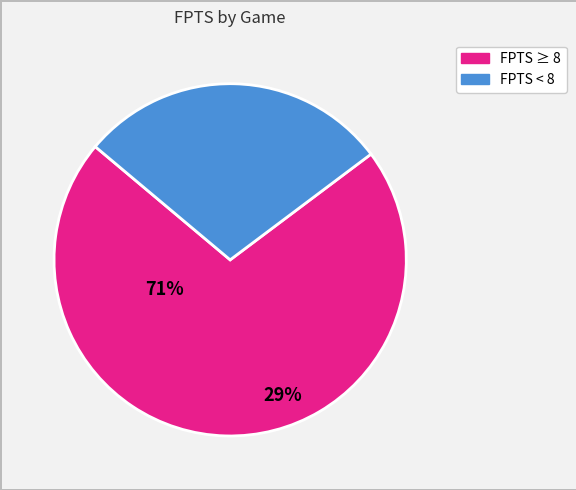

Does any single category account for the majority?

Yes